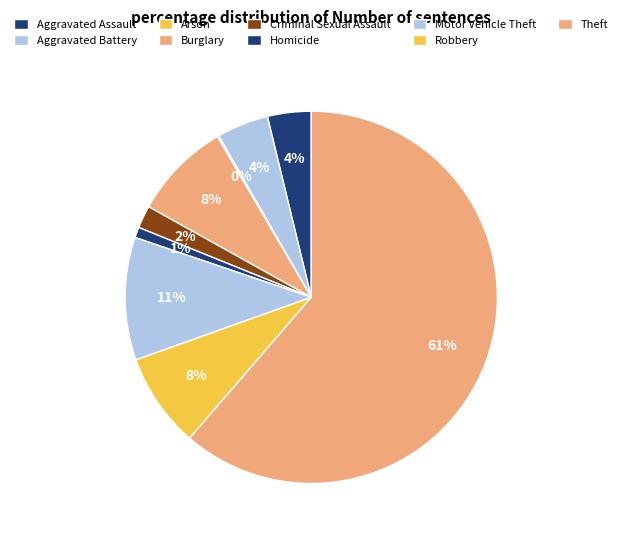

To the nearest percent, what percentage of the pie is Robbery?

8%